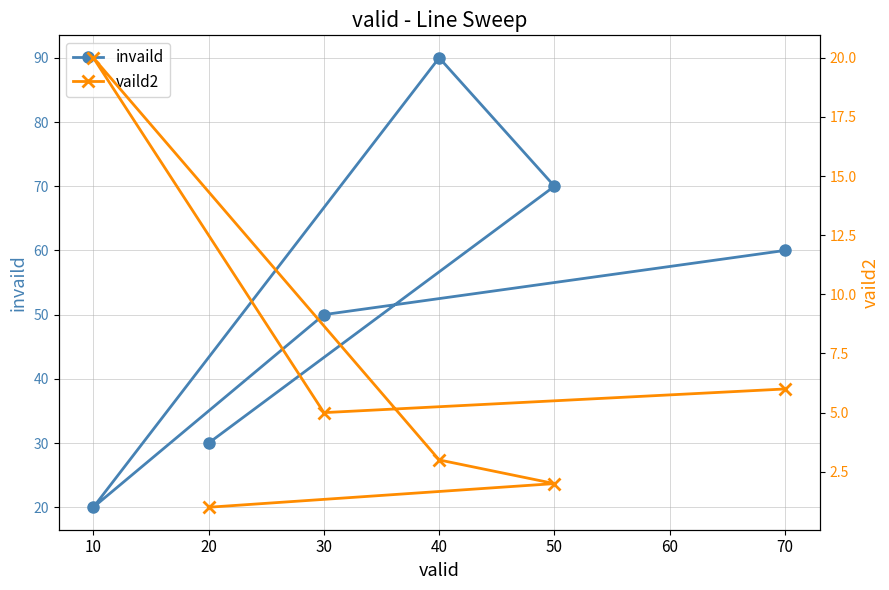

What is the difference between the second highest and second lowest values in the invaild series?

40